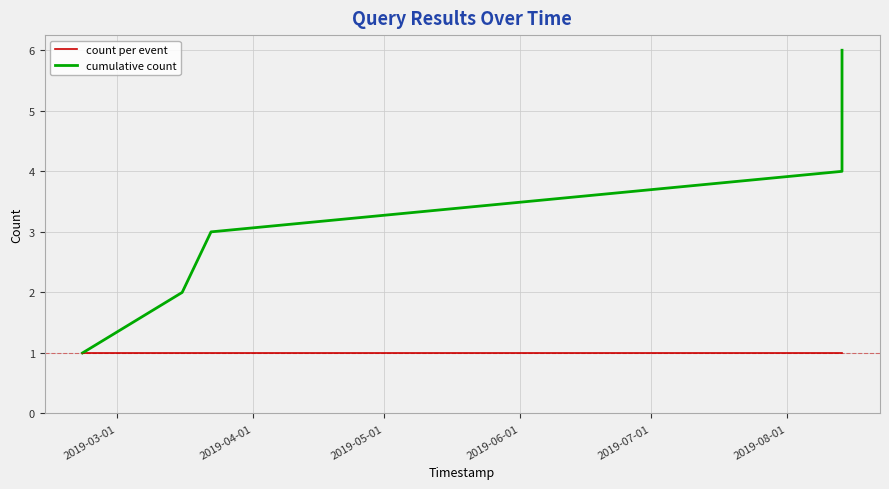

List the series in order of their peak value, lowest first.

count per event, cumulative count